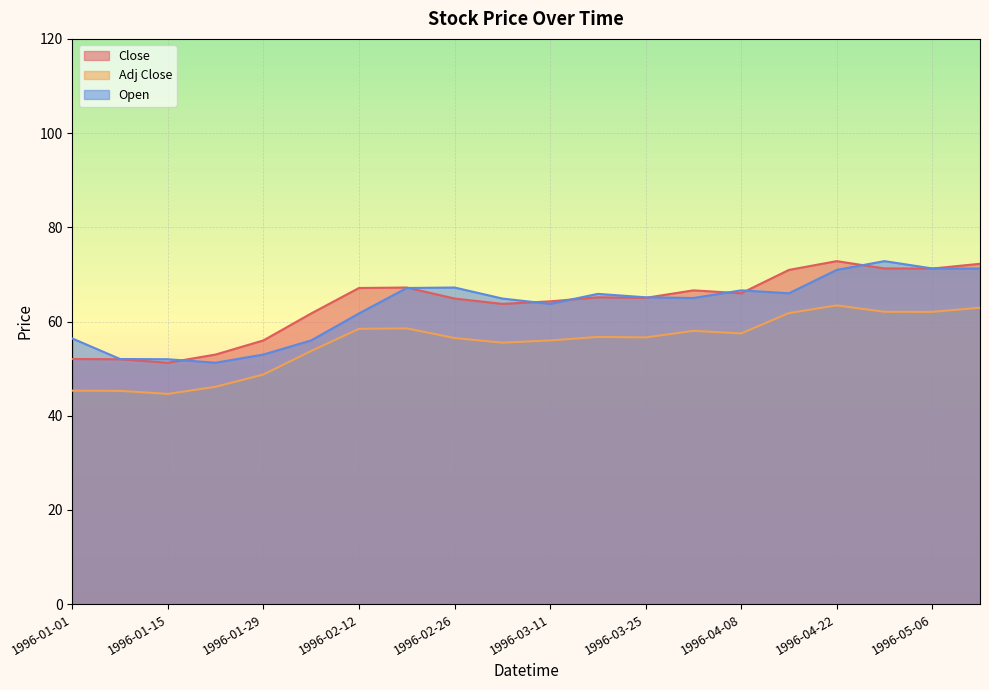

What is the average value of the Open series?

63.0